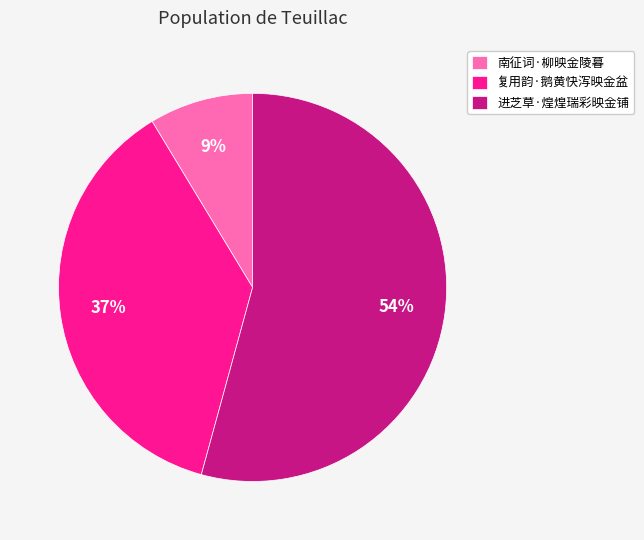

True or false: 复用韵·鹅黄快泻映金盆 accounts for 27% of the total.

False